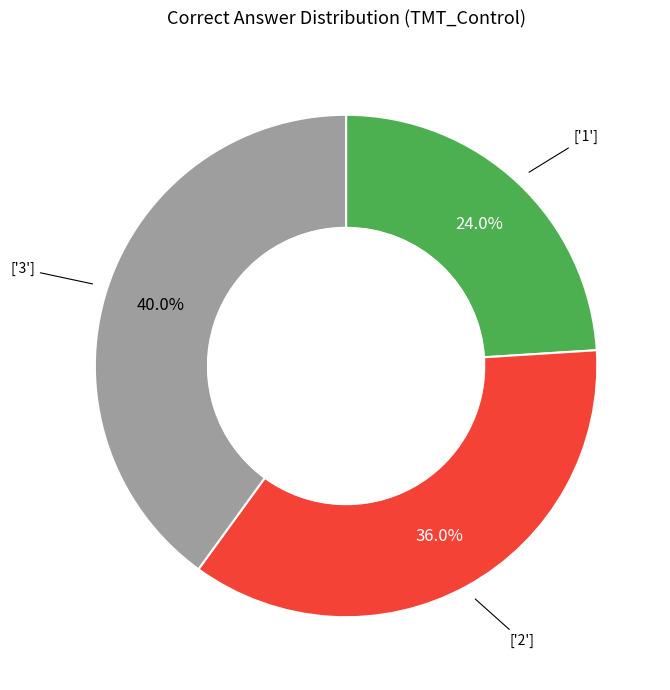

Does any single category account for the majority?

No